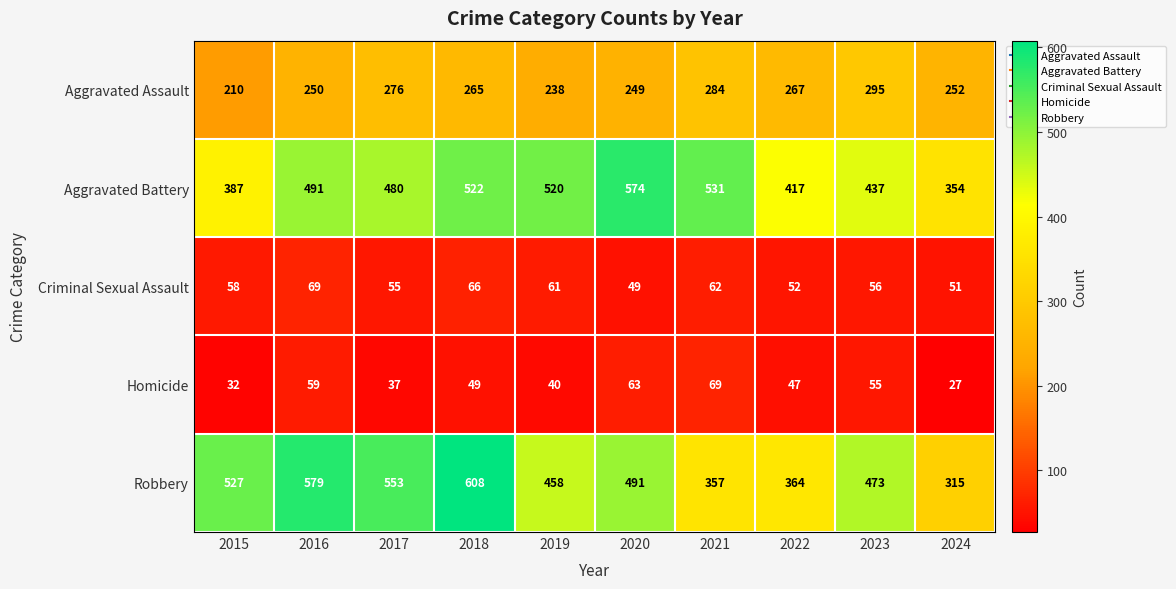

What value does the Aggravated Assault series have at 2023, to the nearest 10?

300